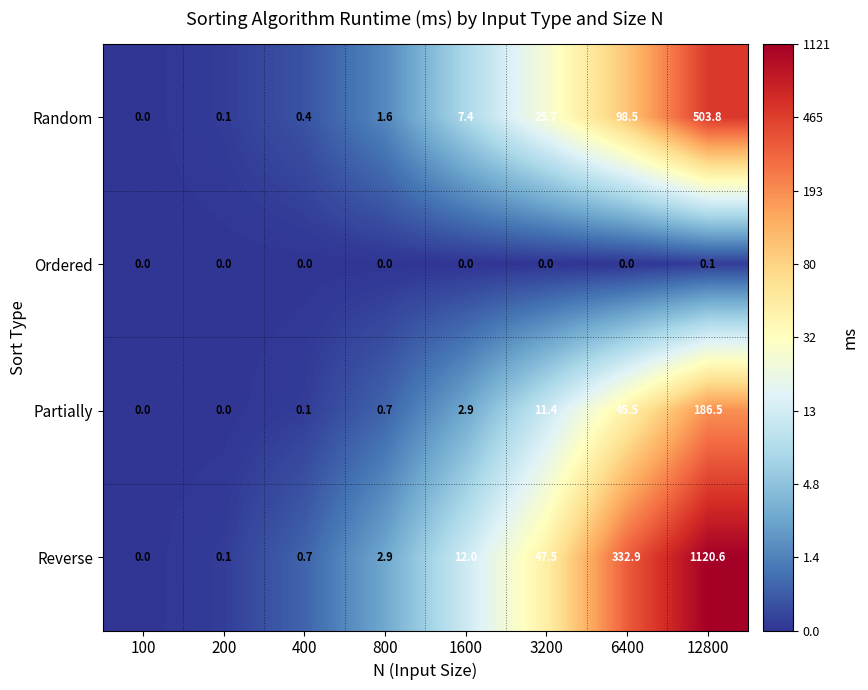

Read the Reverse value at 12800.

1120.6